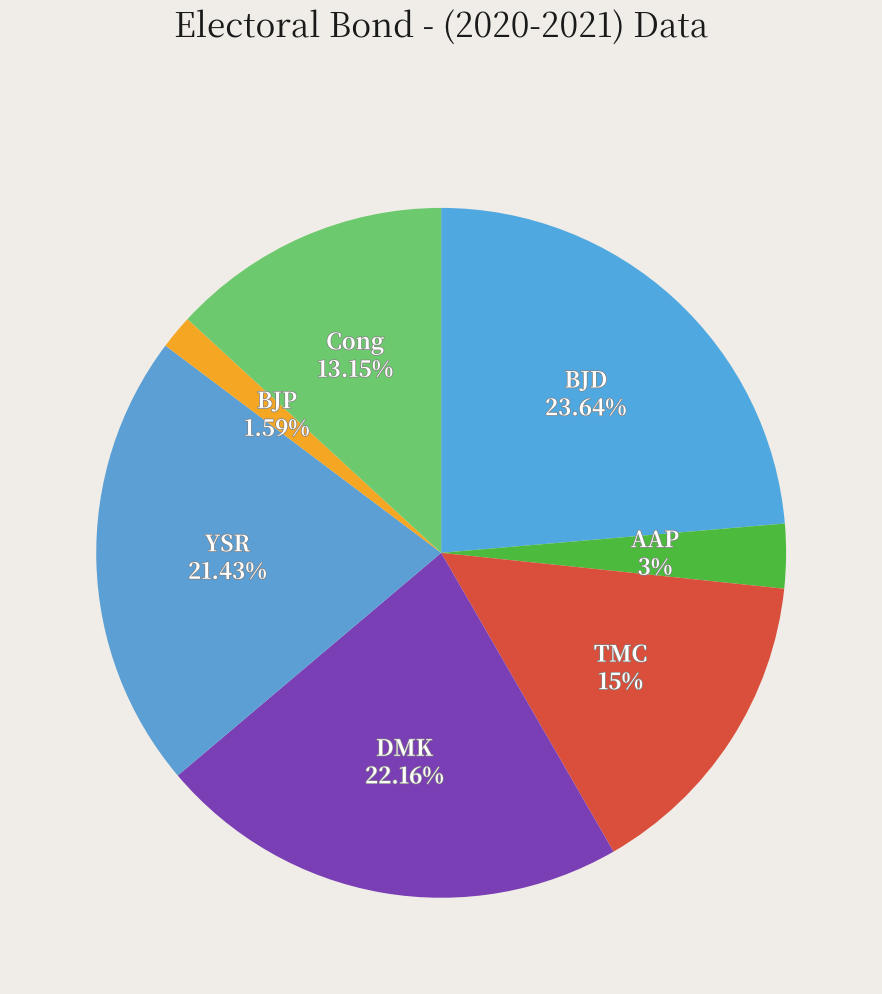

Which category has the smallest portion of the pie?

BJP